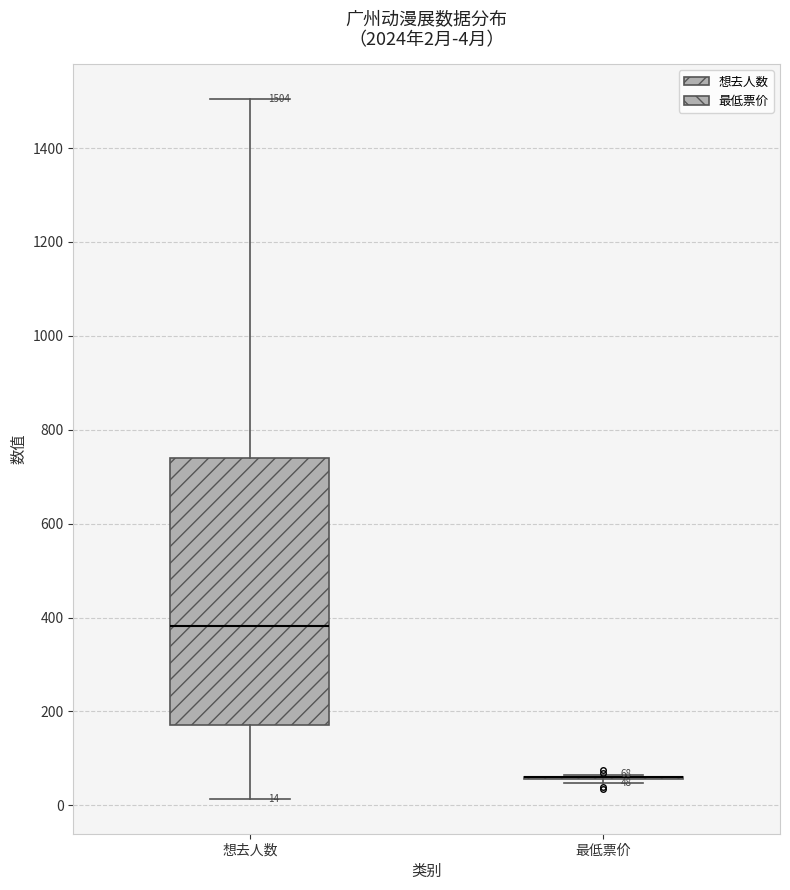

Which box is the tallest, from its lower edge to its upper edge?

想去人数